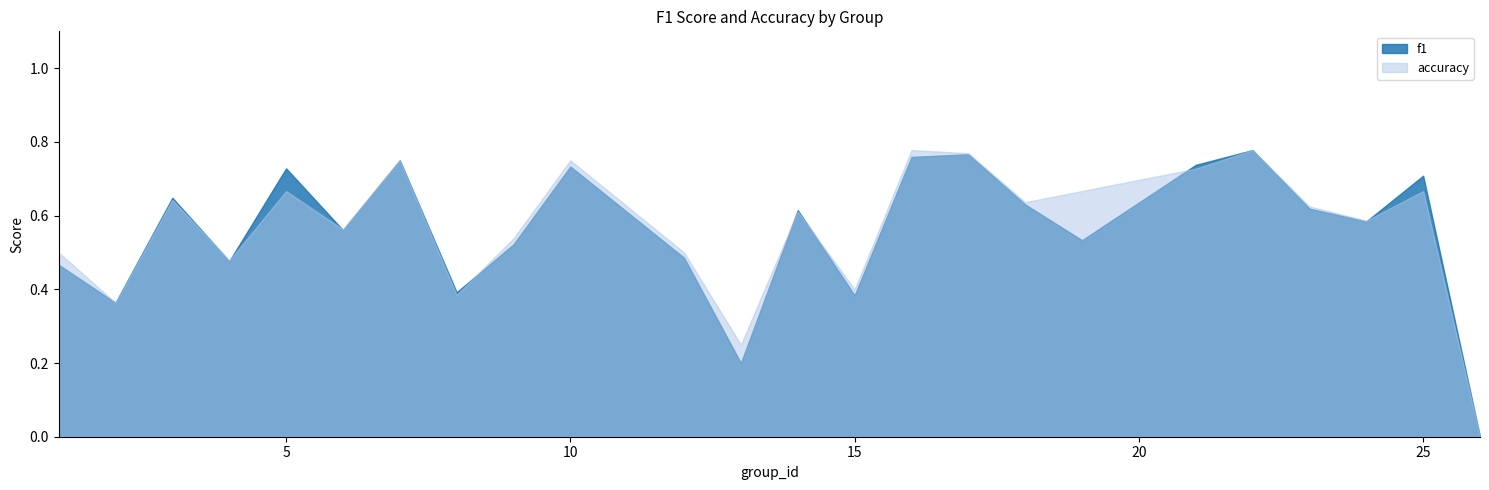

How many categories are shown in the chart?

24